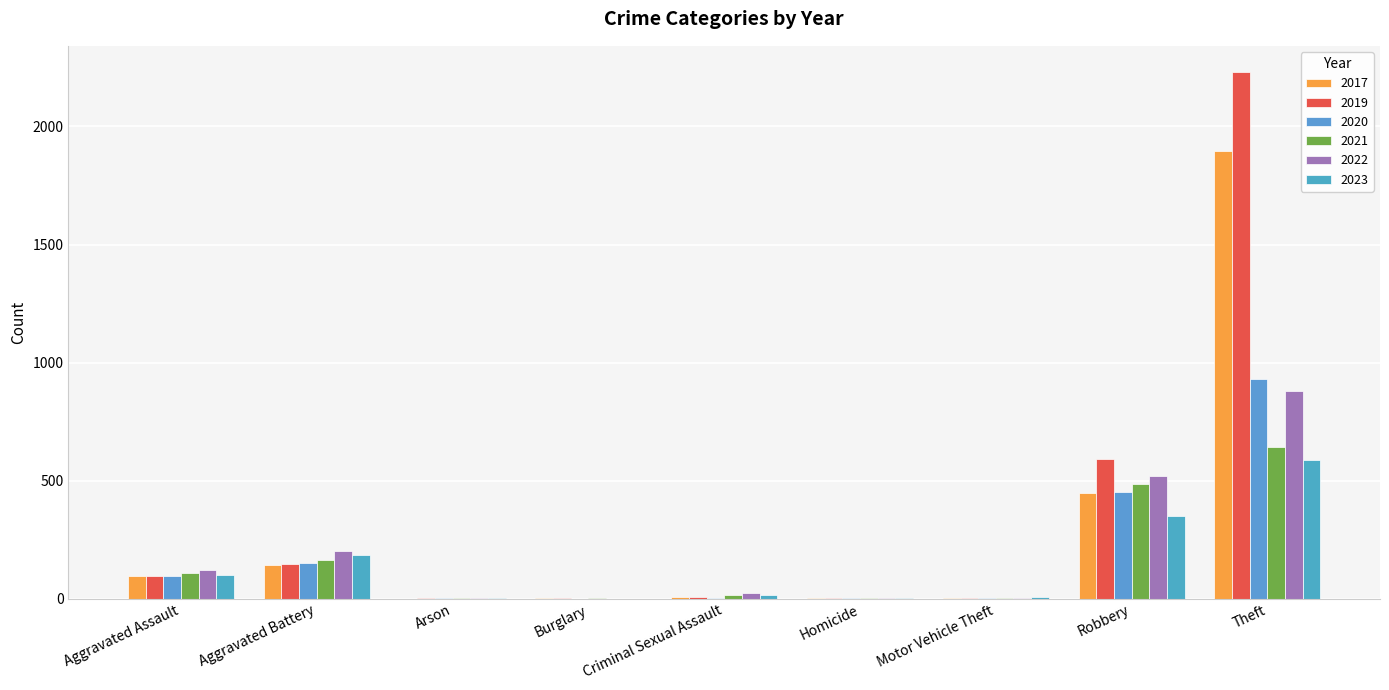

Between Aggravated Battery and Aggravated Assault, which is larger?

Aggravated Battery